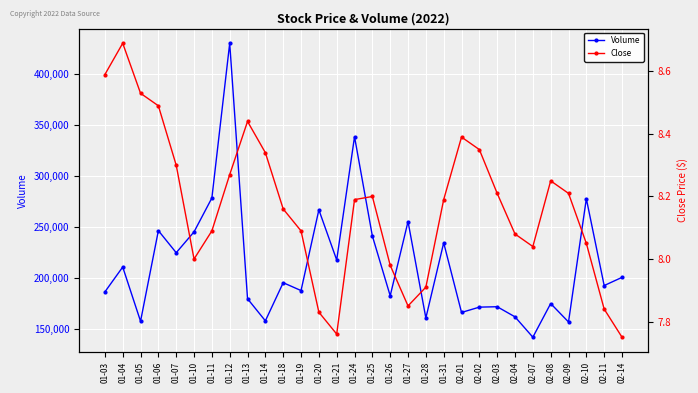

Which category has the highest value across all series?

01-12